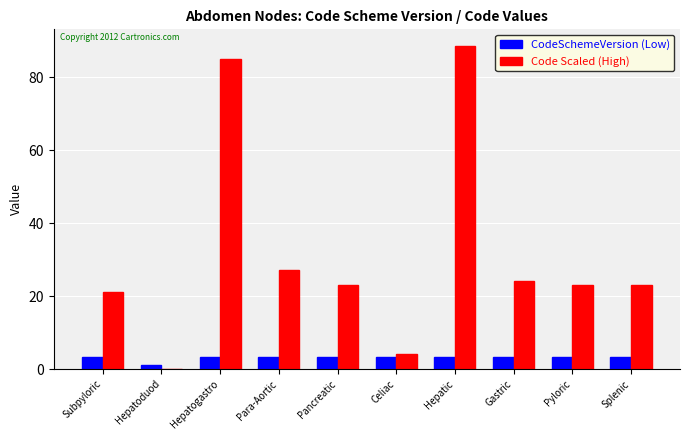

What is the greatest value displayed?

88.7